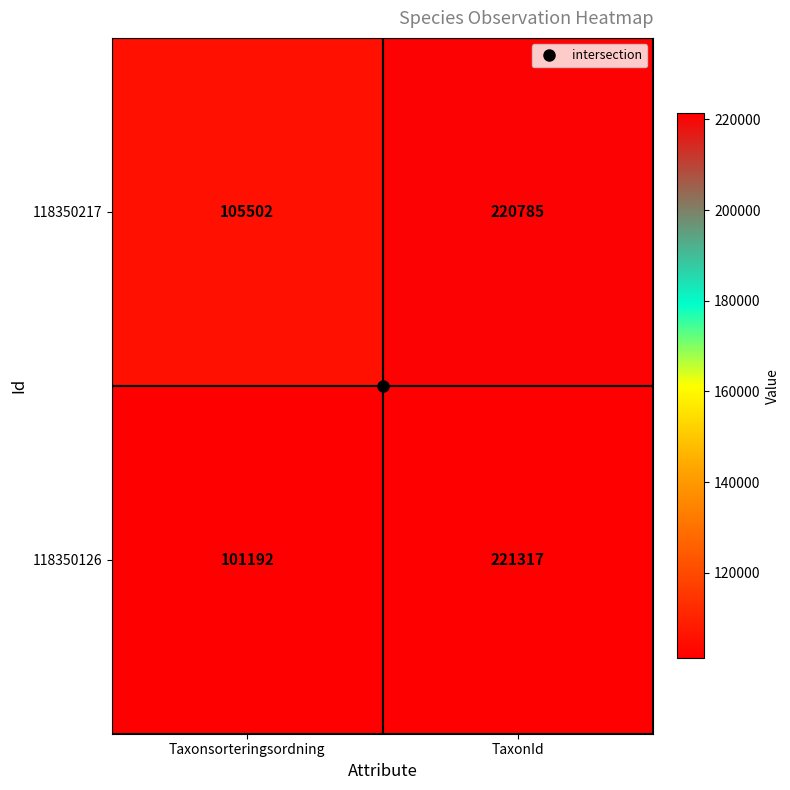

What is the difference between the maximum and minimum values in the 118350217 series?

115283